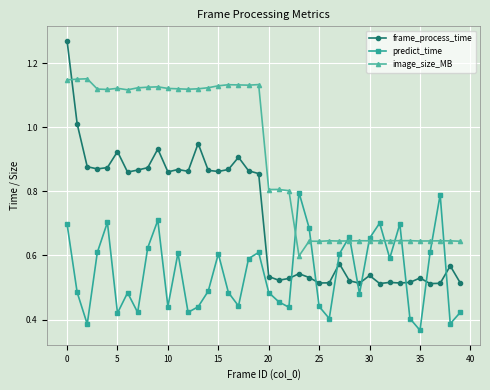

True or false: predict_time has more than 0 points higher than both neighbors.

True